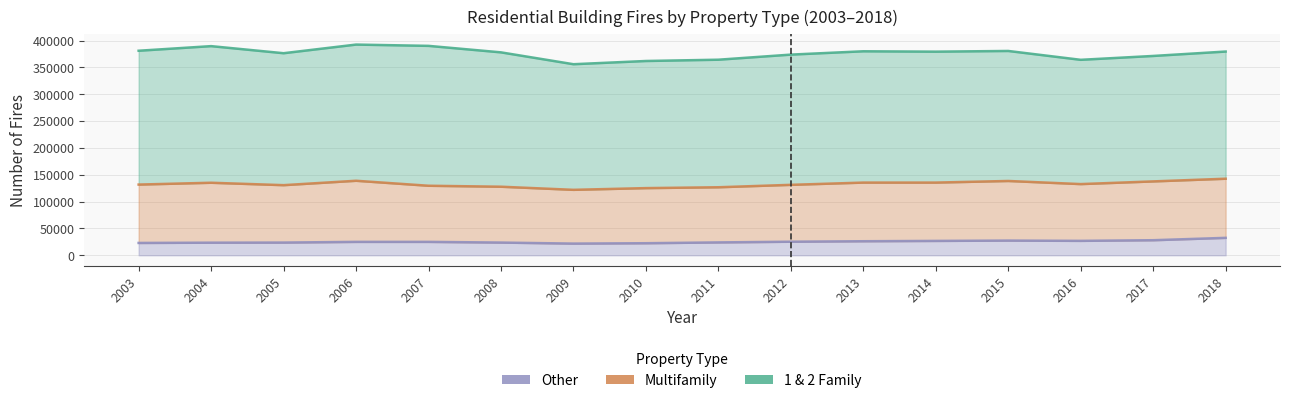

Reading right to left, transcribe all the data shown in this chart.

1 & 2 Family: 2018=237000	2017=233800	2016=231600	2015=242300	2014=244000	2013=244700	2012=242700	2011=237700	2010=236900	2009=234100	2008=250400	2007=260700	2006=253800	2005=245900	2004=254600	2003=249400
Multifamily: 2018=110200	2017=109600	2016=105800	2015=111100	2014=108700	2013=109300	2012=106000	2011=102800	2010=102700	2009=100200	2008=104100	2007=104600	2006=113900	2005=107000	2004=111700	2003=108800
Other: 2018=32500	2017=28100	2016=26900	2015=27400	2014=26800	2013=26200	2012=25300	2011=24000	2010=22500	2009=21800	2008=23700	2007=25000	2006=25000	2005=23700	2004=23500	2003=23000